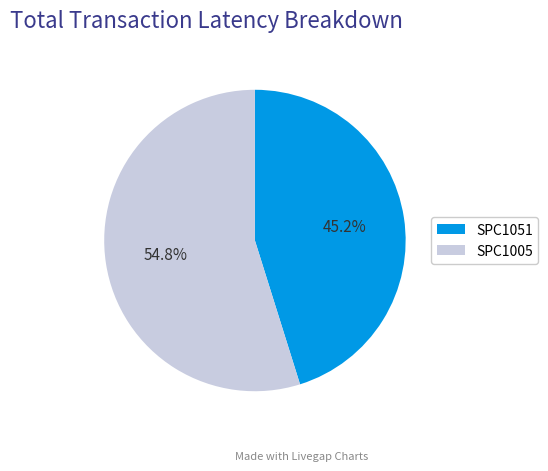

To the nearest percent, what percentage of the pie is SPC1051?

45%